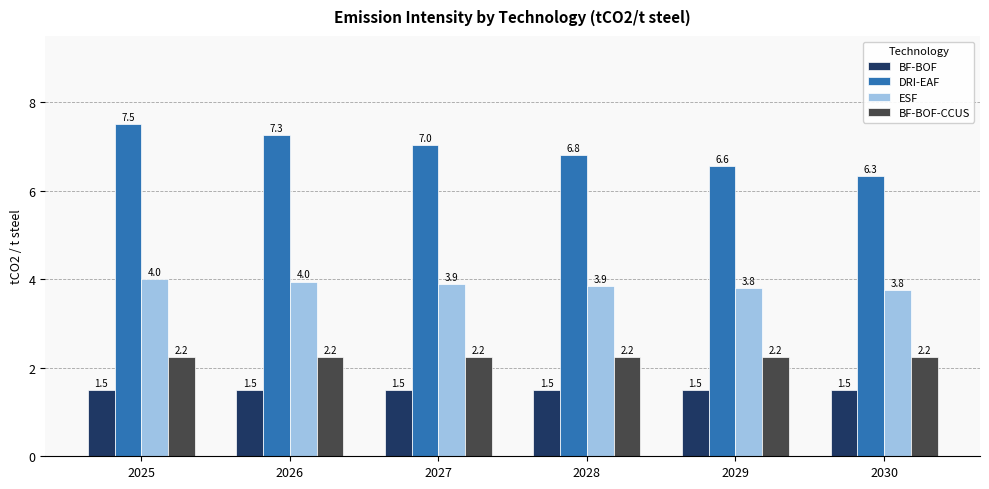

What is the difference between the highest and lowest values at 2030?

4.8